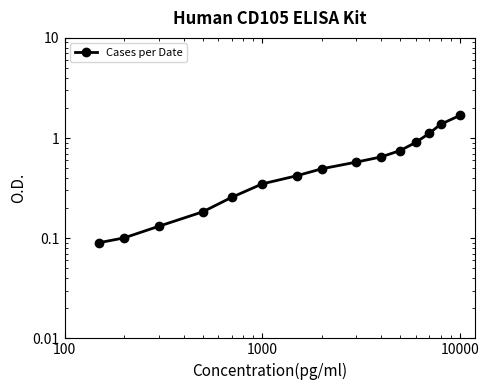

Count the number of categories in the chart.

15